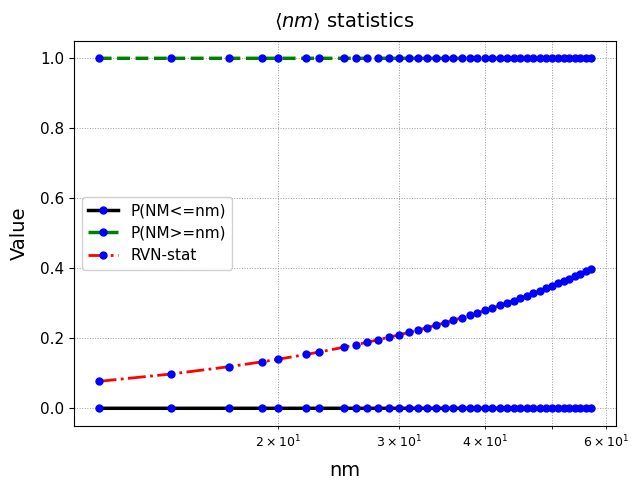

True or false: P(NM<=nm) and RVN-stat intersect in this chart.

False